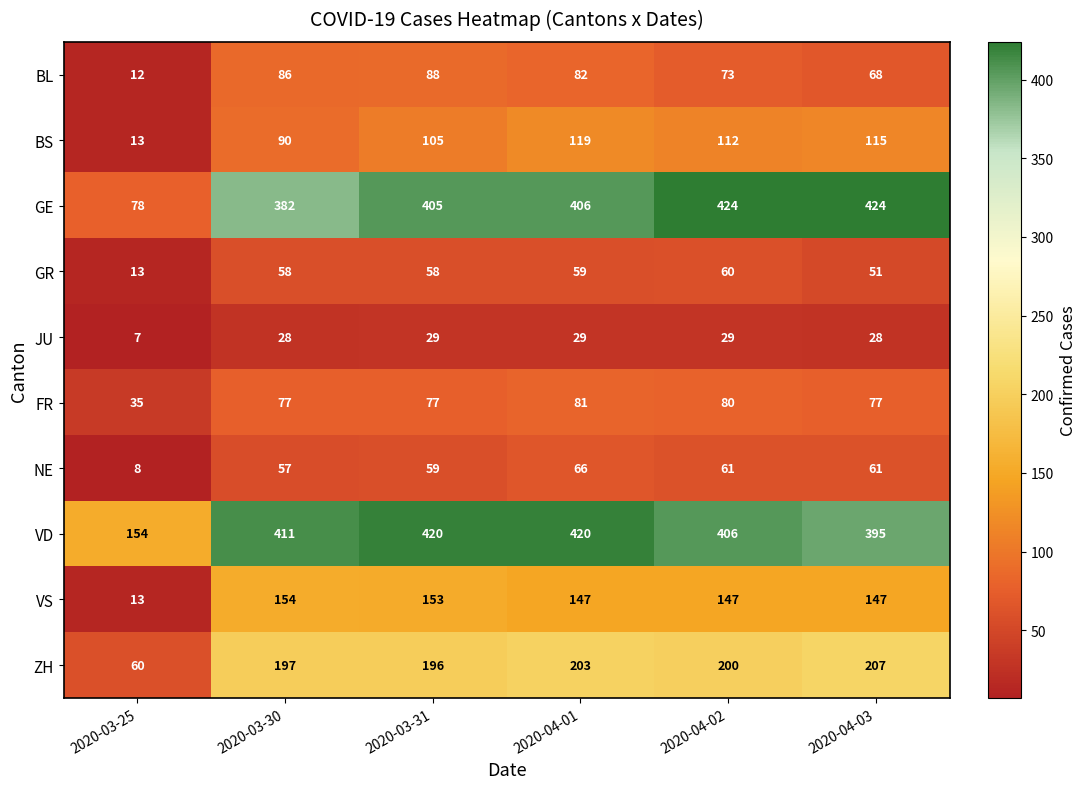

How many categories are shown in the chart?

6